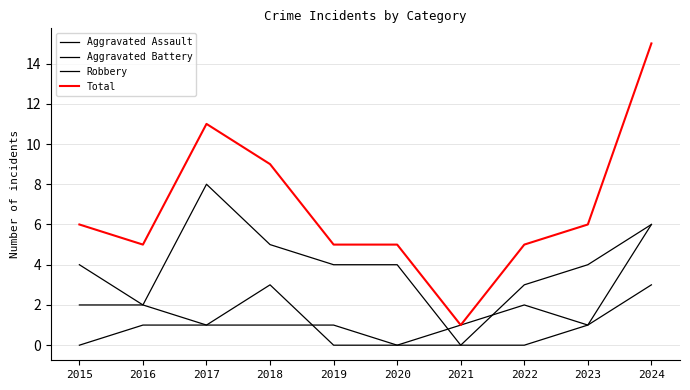

Is this an area chart (filled region under the line)?

No